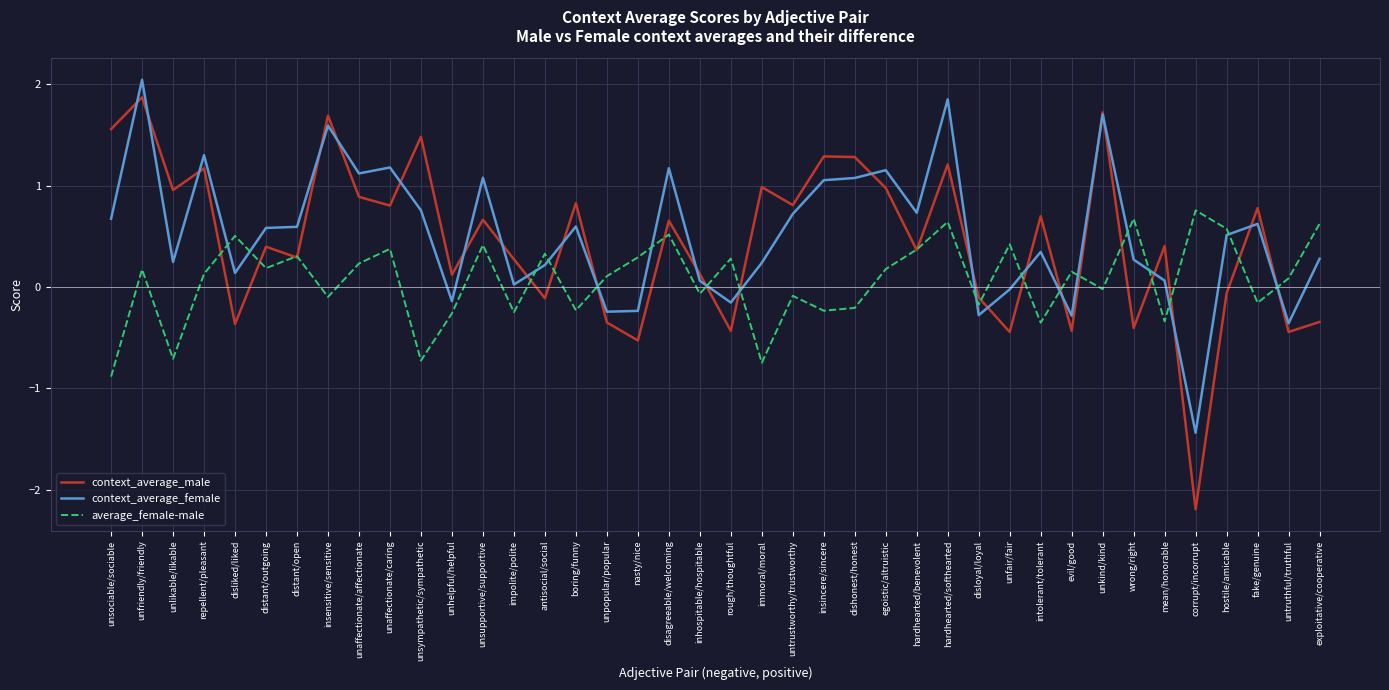

At intolerant/tolerant, list the series in order from smallest to largest.

average_female-male, context_average_female, context_average_male